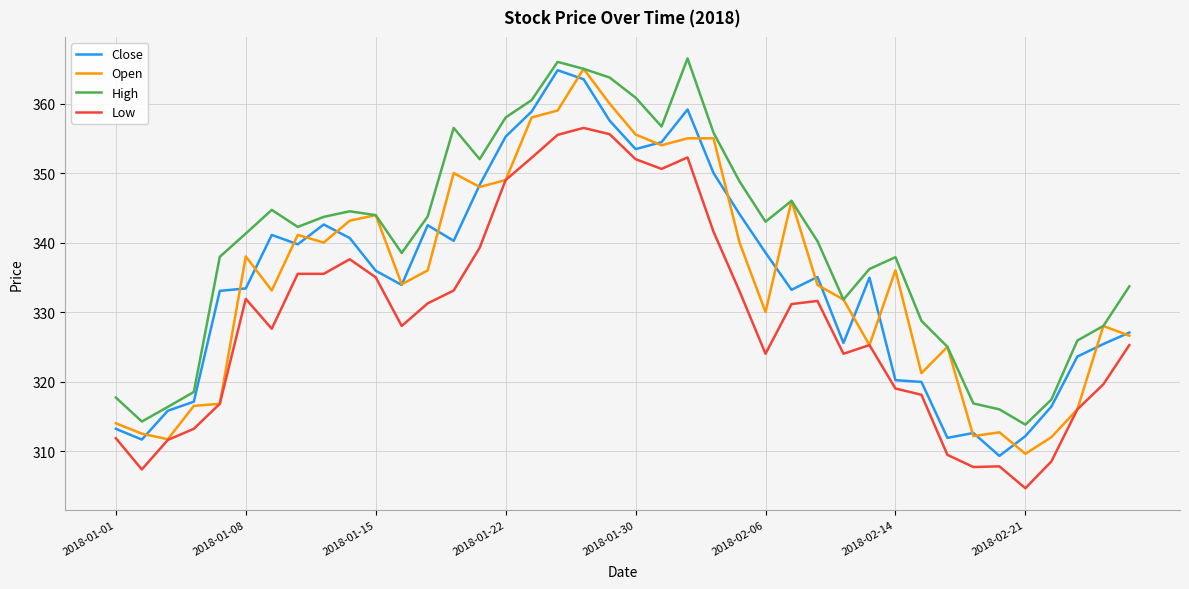

True or false: High and Low cross at least once.

False